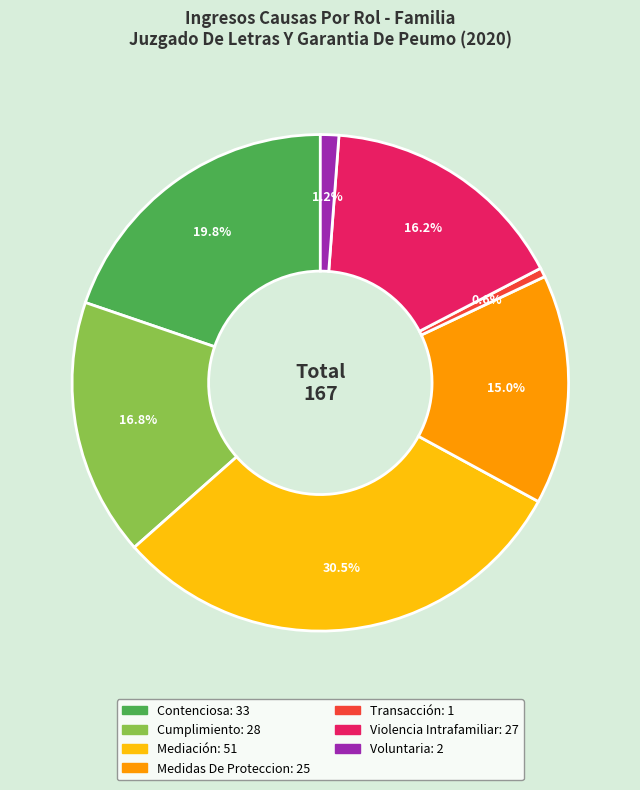

Approximately how many times larger is the value at Mediación compared to Contenciosa?

1.5